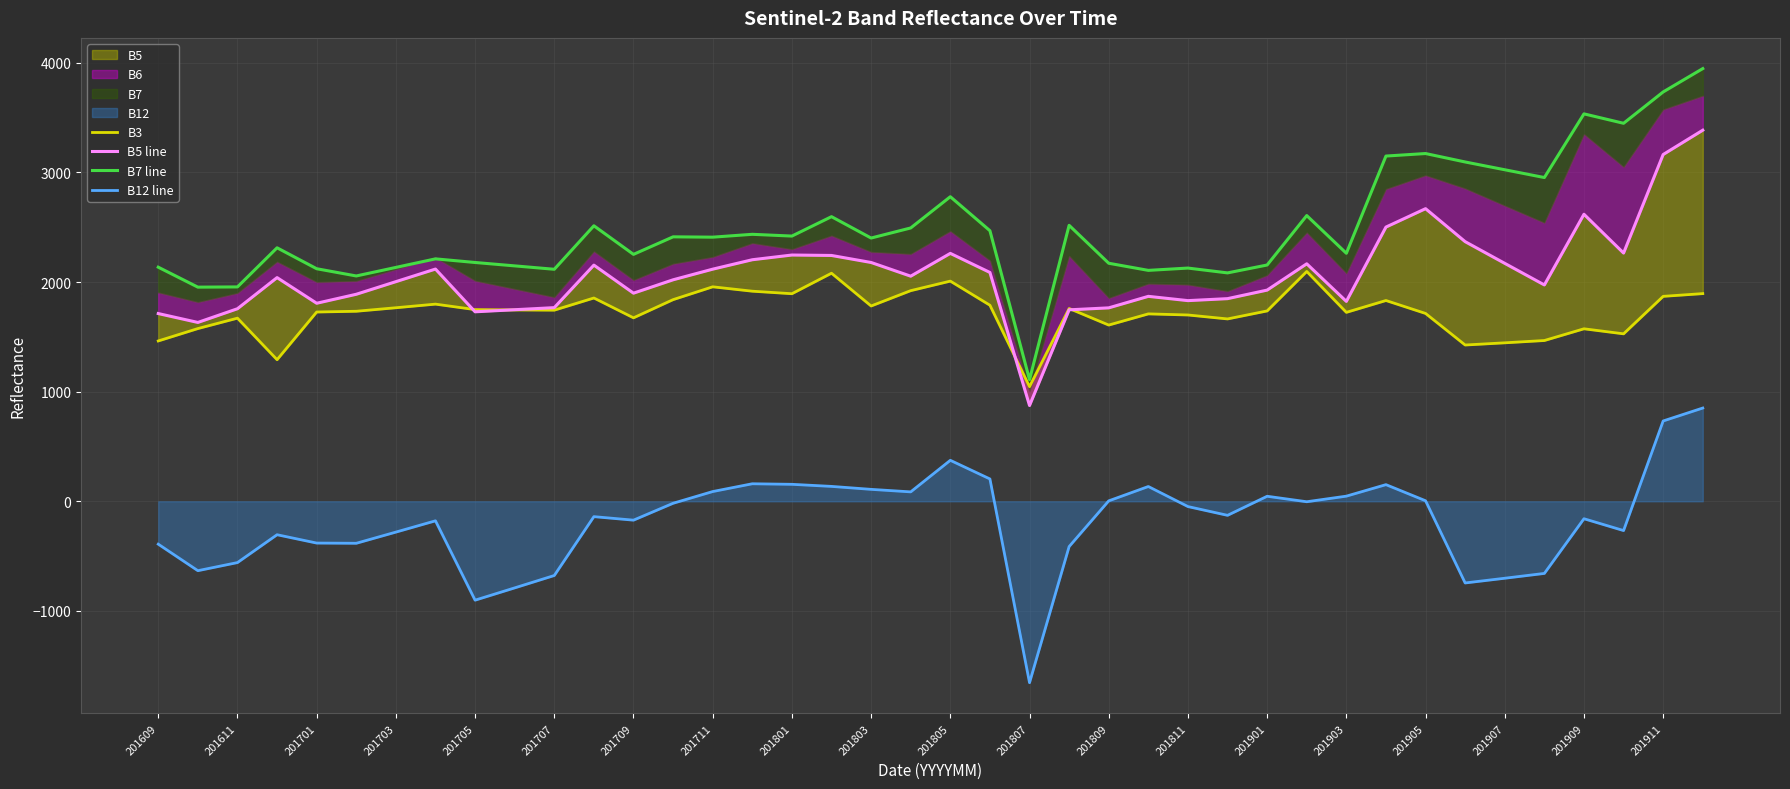

The value of B12 line at 201807 is -1655. True or false?

True